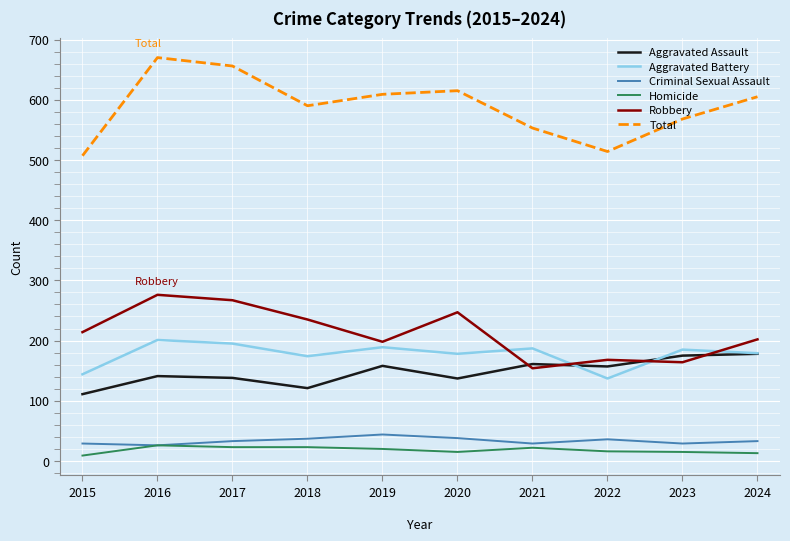

At 2019, list the series in order from smallest to largest.

Homicide, Criminal Sexual Assault, Aggravated Assault, Aggravated Battery, Robbery, Total